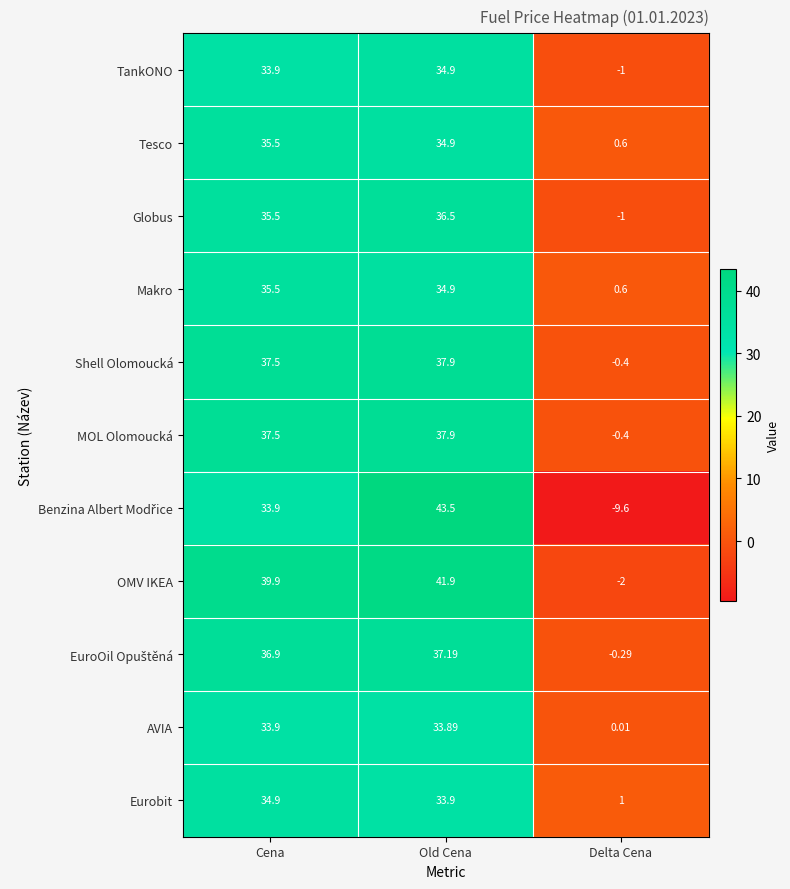

List the labels in order of OMV IKEA value, largest first.

Old Cena, Cena, Delta Cena